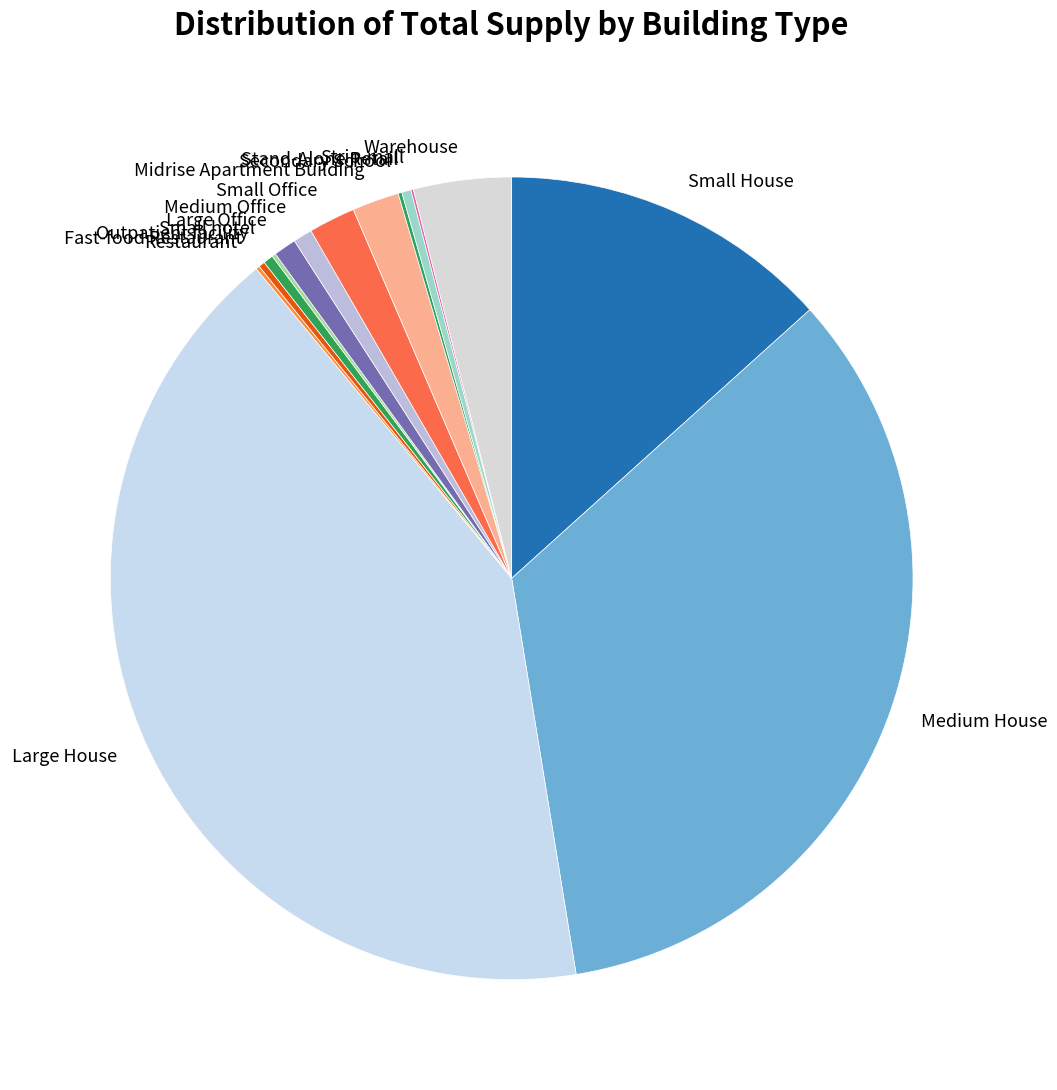

True or false: Large House accounts for 42% of the total.

True